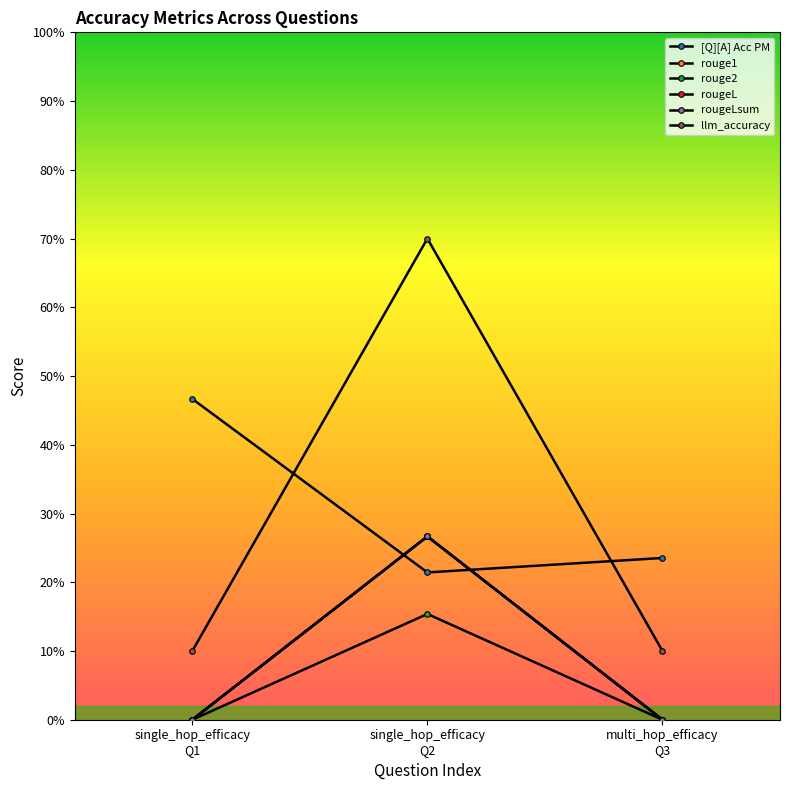

What is the sum of all [Q][A] Acc PM values?

0.9